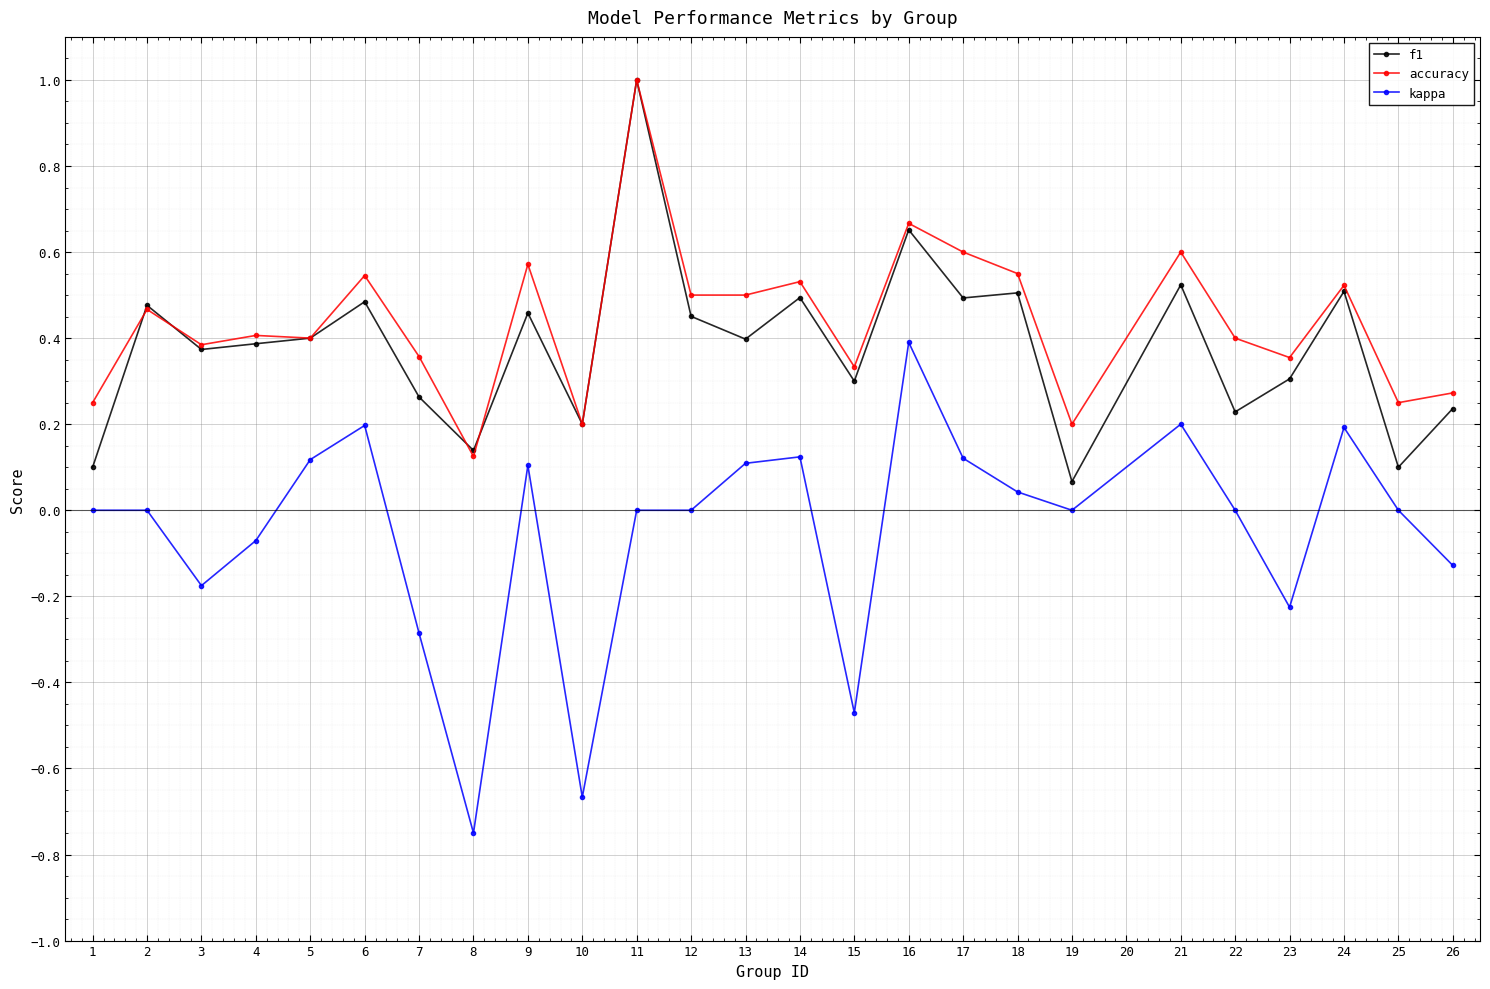

At how many categories does at least one series exceed 0?

25